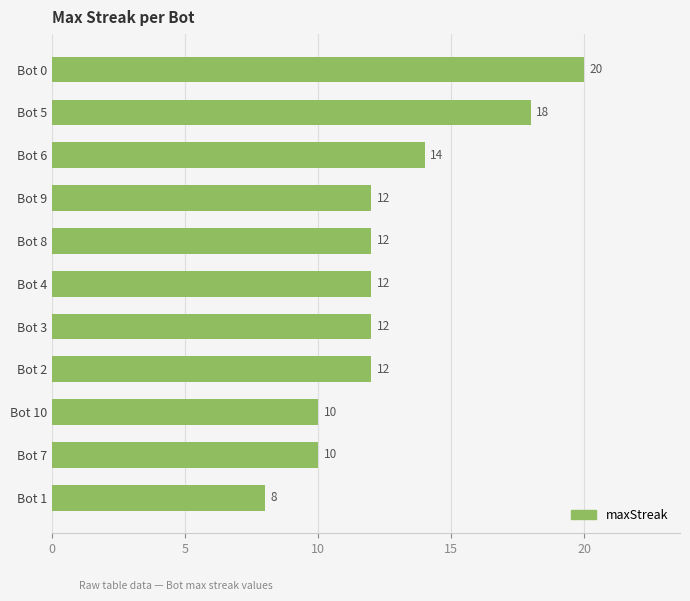

What is the ratio of the value at Bot 2 to the value at Bot 9?

1.0